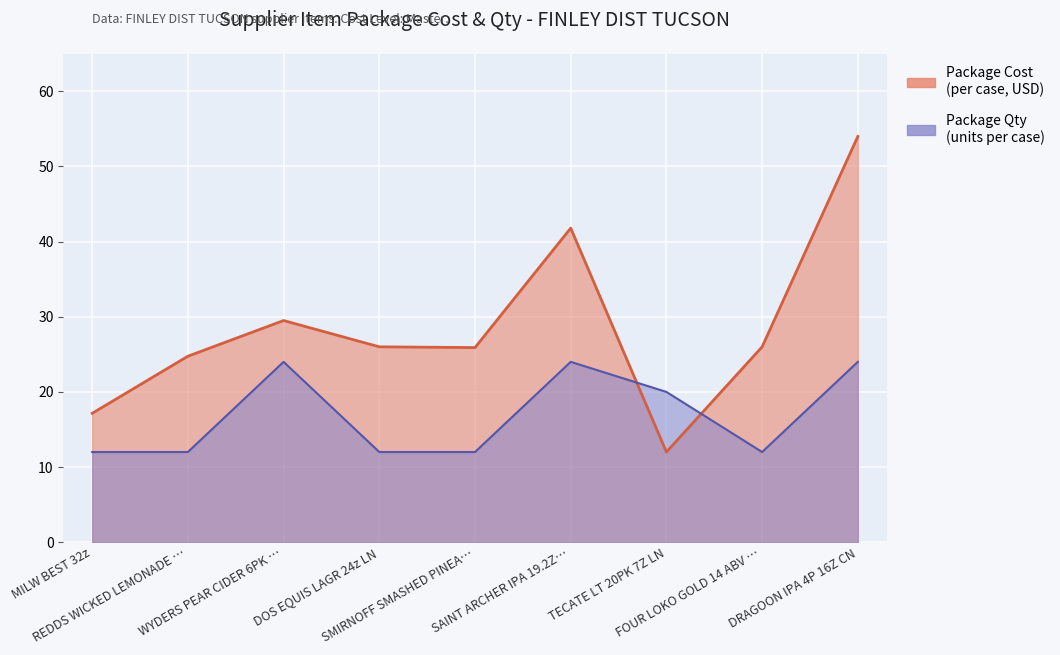

What are all the series names shown in the legend?

Package Cost, Package Qty